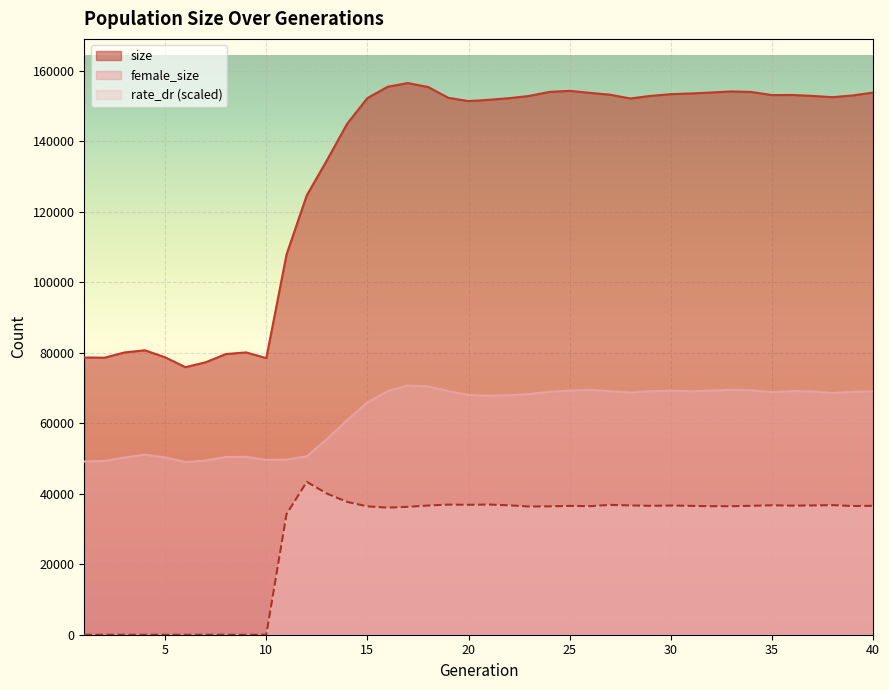

What is the sum of the rate_dr values at 9 and 15?

36423.3